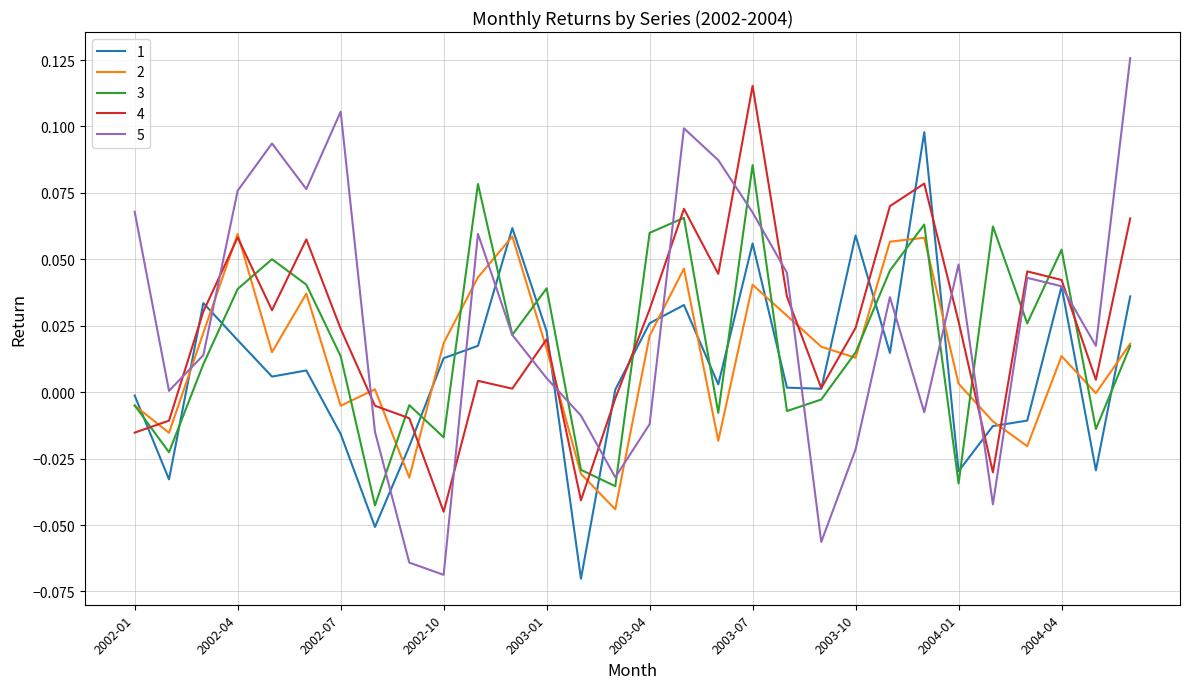

How many times do 2 and 5 cross each other?

12